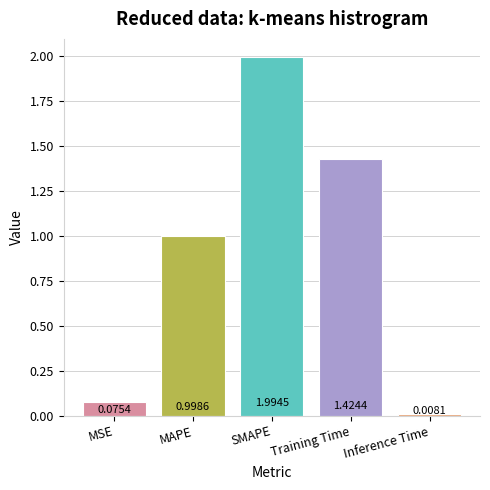

At which label is the value closest to 1?

MAPE